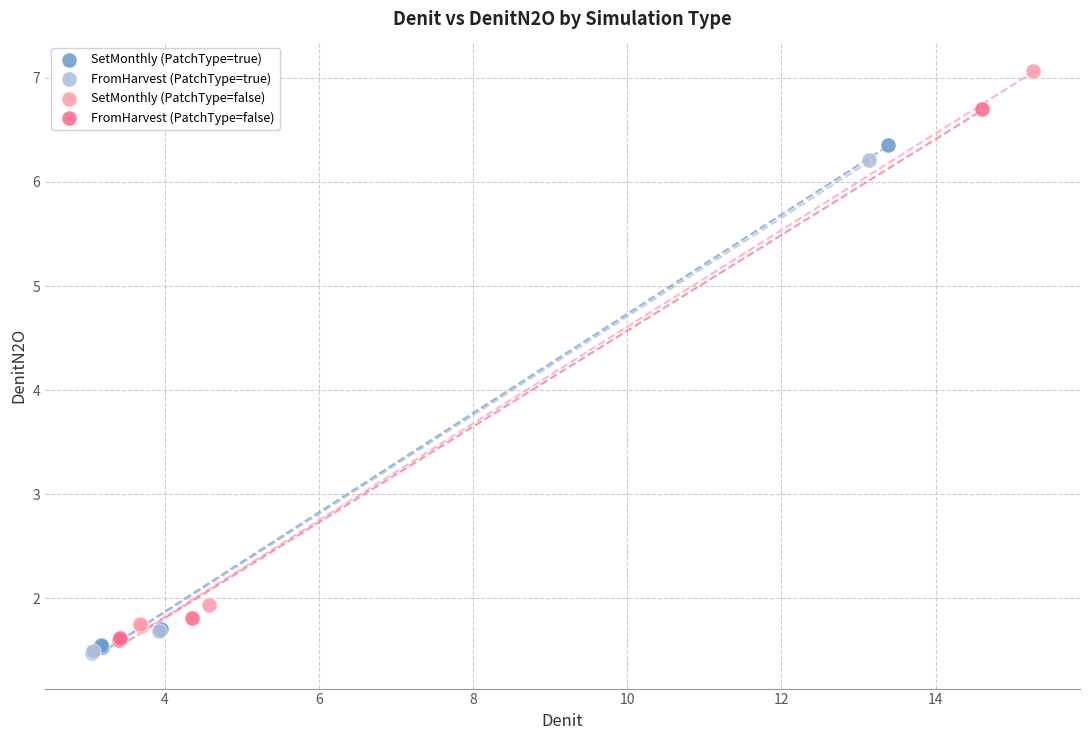

Which series reaches the maximum Y coordinate?

SetMonthly (PatchType=false)